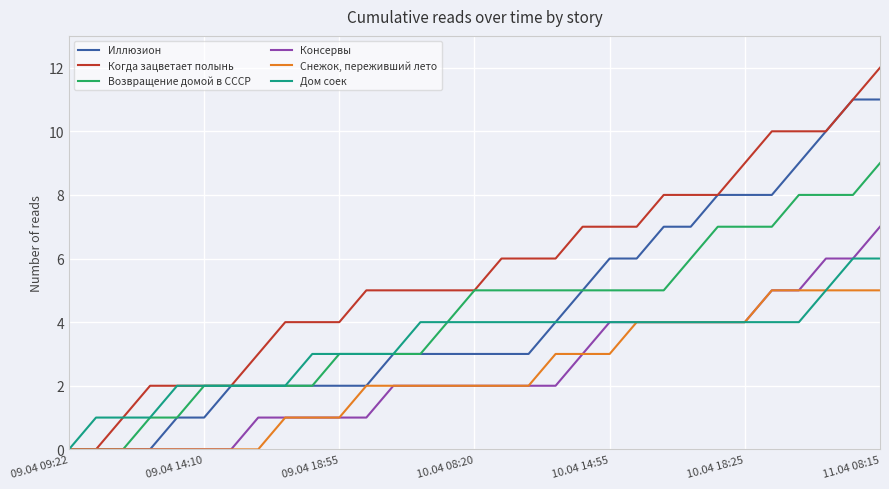

What is the maximum value for Консервы?

7